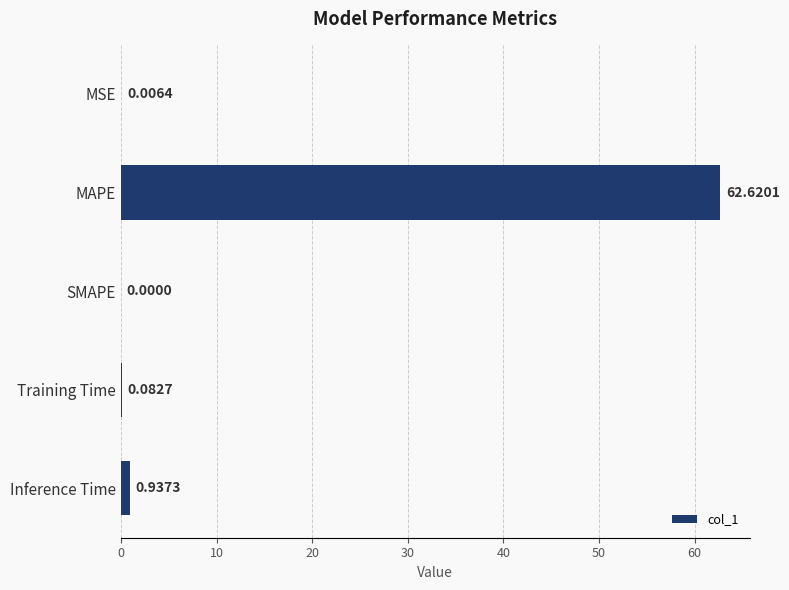

Which has a higher value, Inference Time or Training Time?

Inference Time